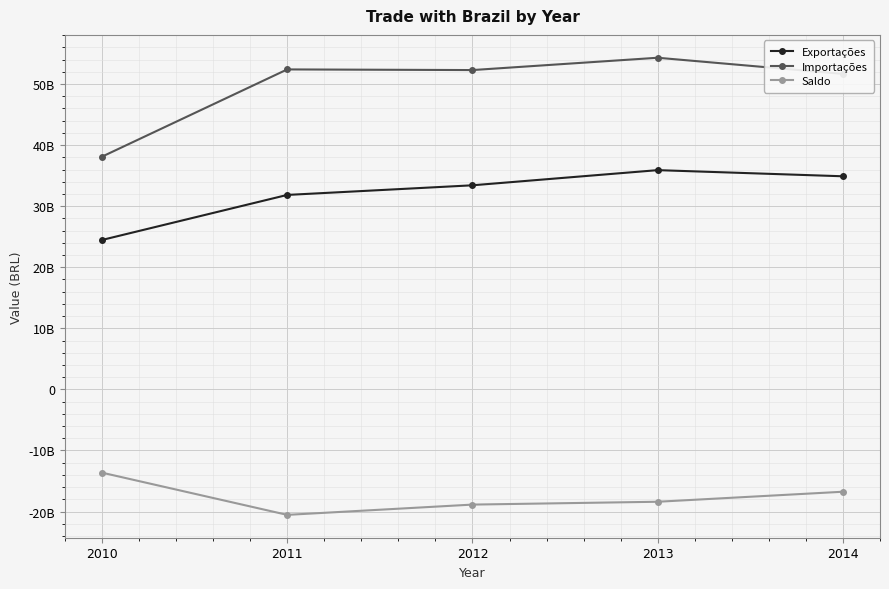

True or false: Saldo has a value of -26811006127 at 2011.

False